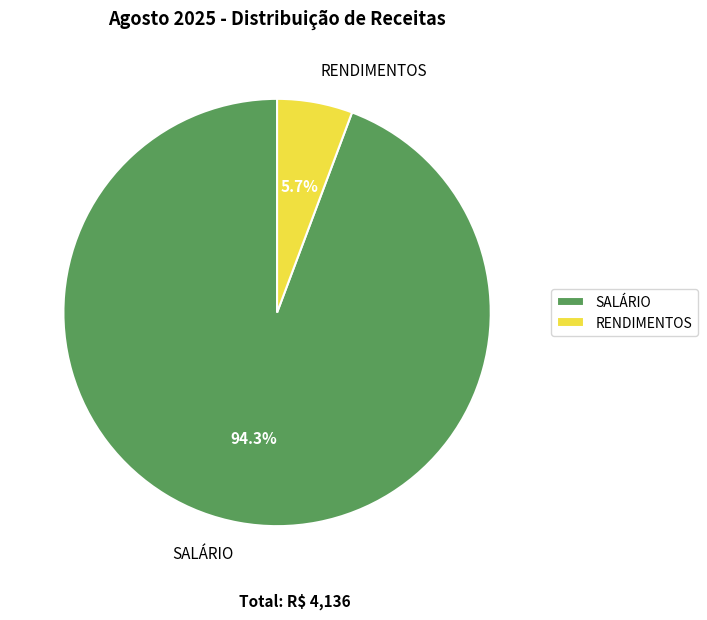

Combined, what portion of the pie is SALÁRIO and RENDIMENTOS?

100.0%